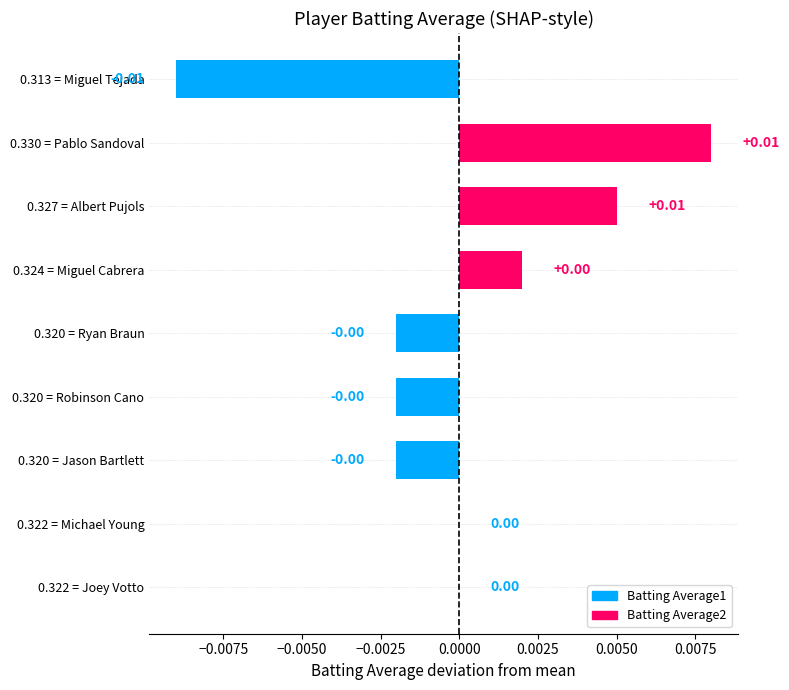

Does the chart contain stacked bars?

No